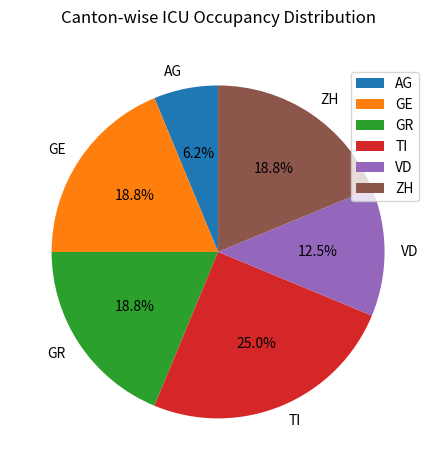

How many slices are in this pie chart?

6